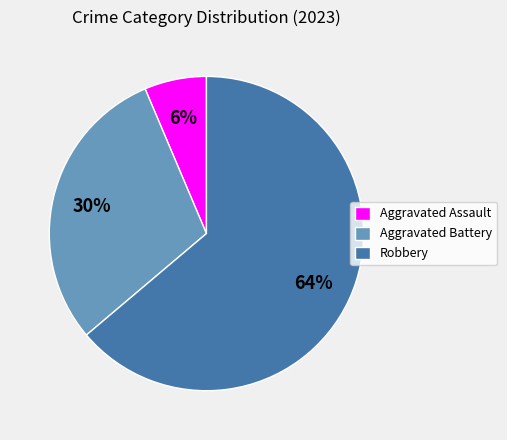

Which slice is the largest?

Robbery